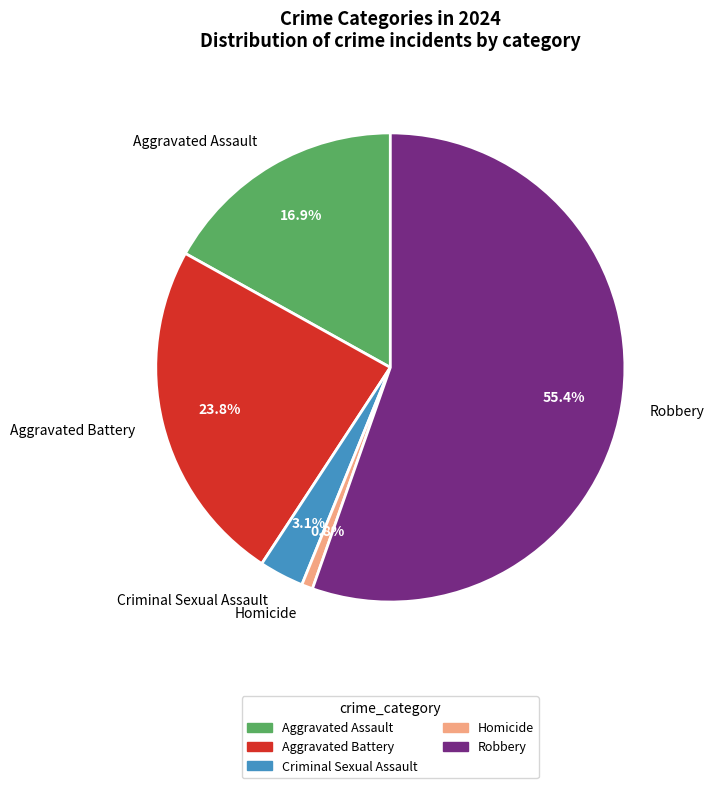

Does Robbery account for over 50% of the chart?

Yes